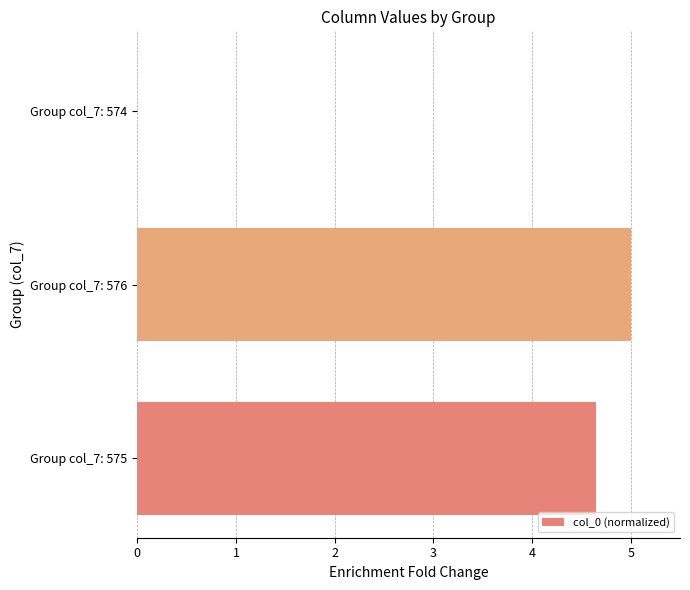

Are the bars horizontal?

Yes